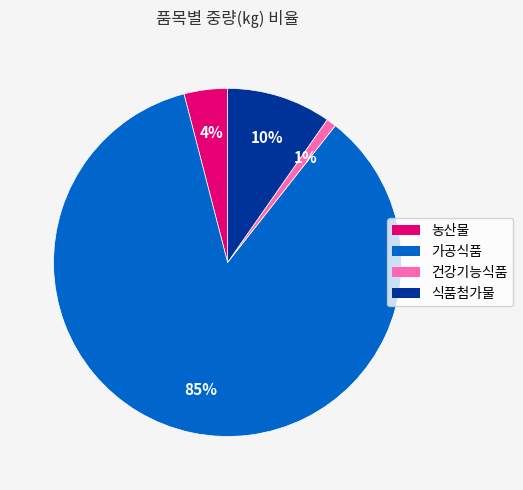

What is the smallest slice in the pie chart?

건강기능식품